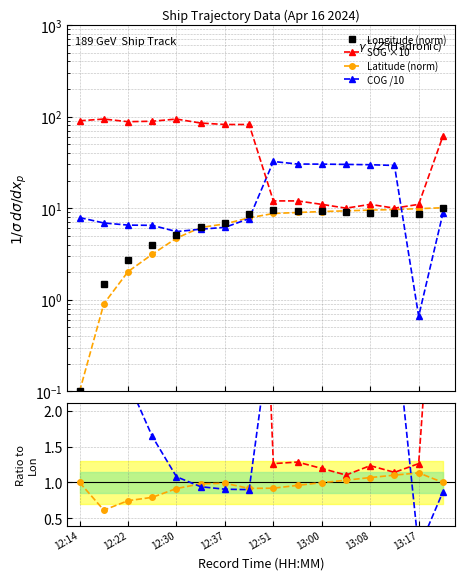

How many lines are shown in the chart?

4